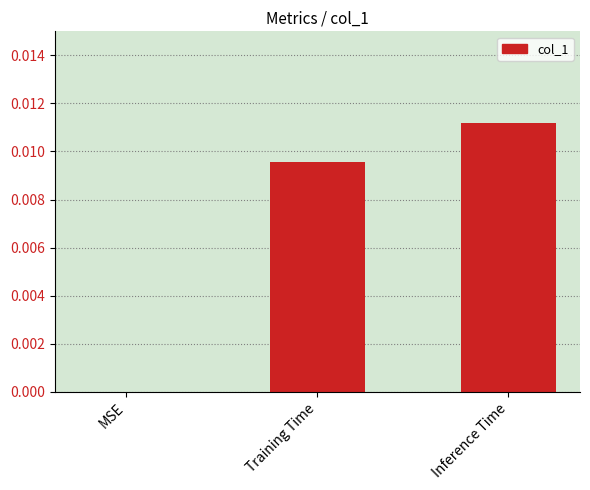

Which category has the highest value across all series?

Inference Time